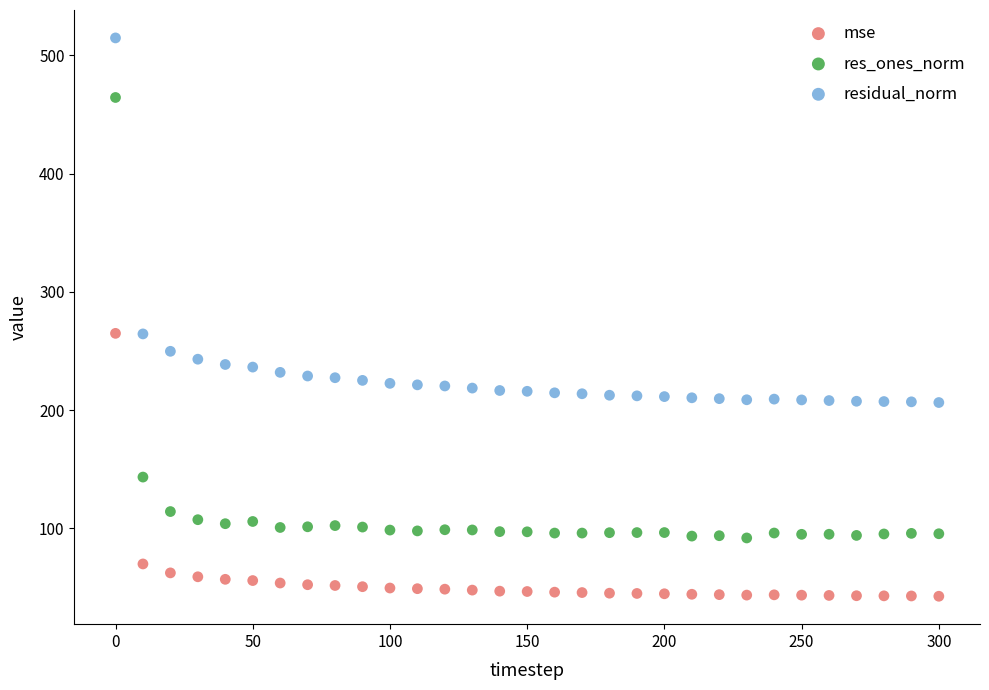

Across all data points, what is the range of Y values (max minus min)?

472.1